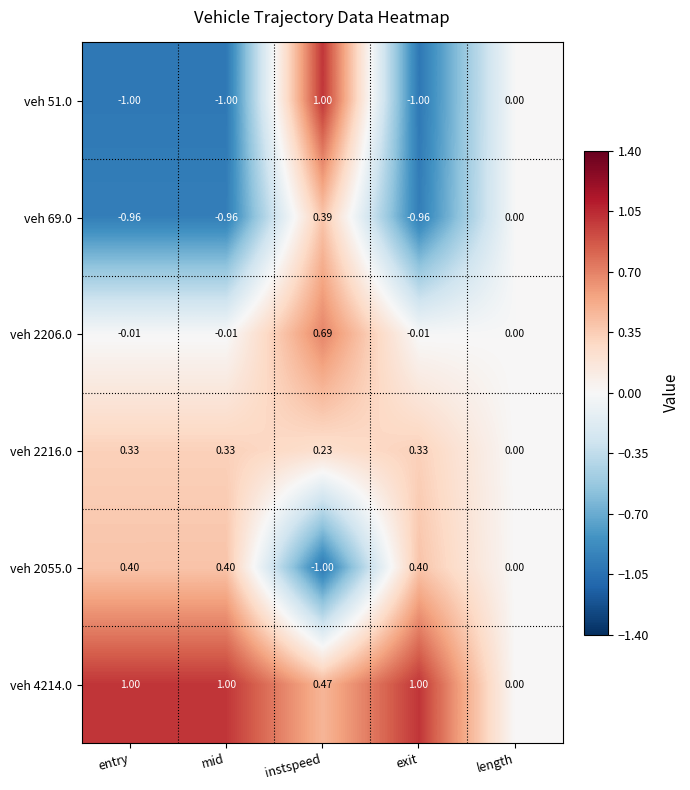

At which label is veh 2216.0 closest to 0?

length